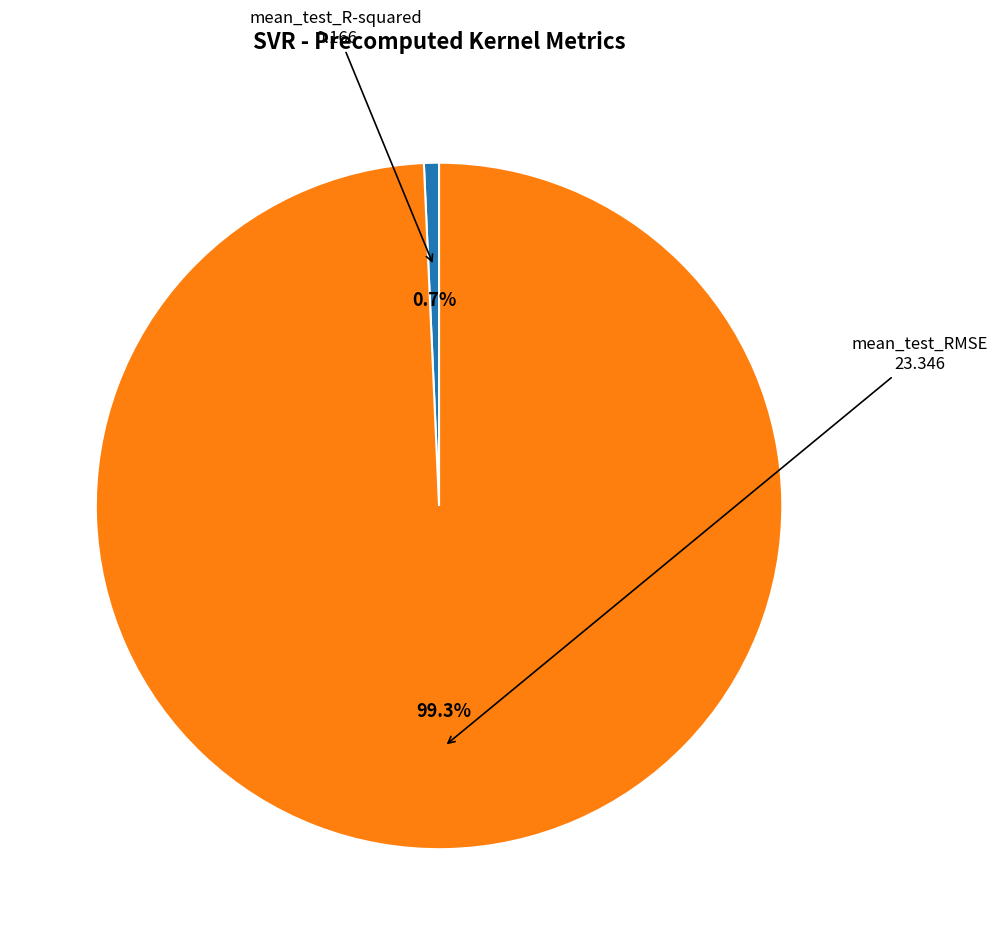

Combined, what portion of the pie is mean_test_RMSE and mean_test_R-squared?

100.0%